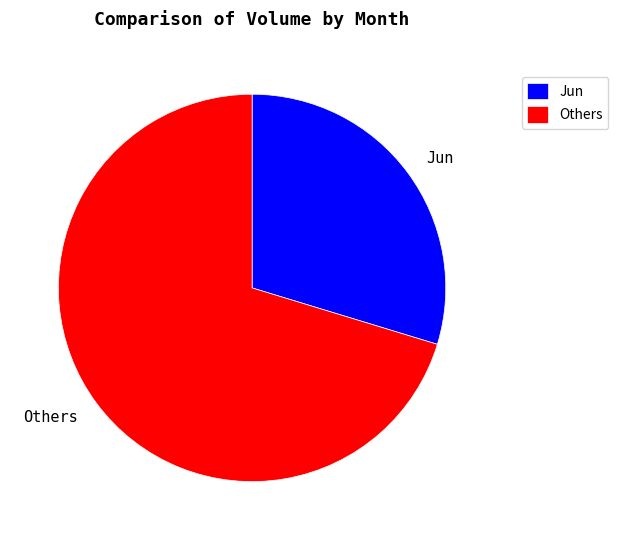

Is the sum of Others and Jun greater than half?

Yes